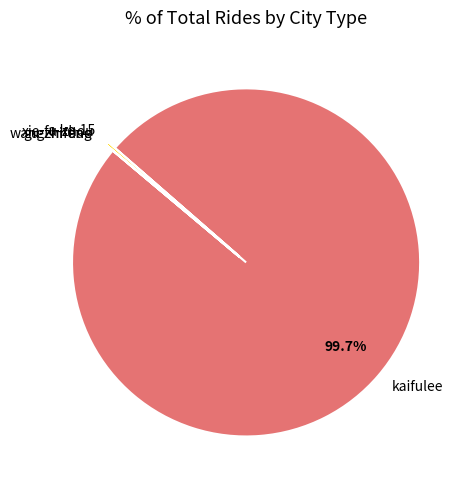

What percentage is NOT represented by kaifulee?

0.3%